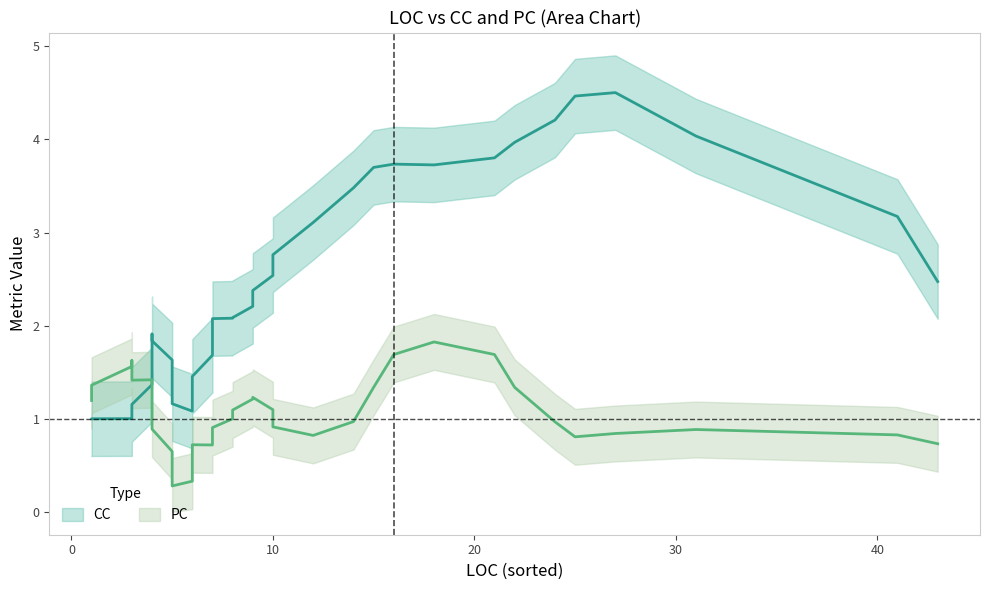

List the series in order of their overall mean, highest first.

CC, PC